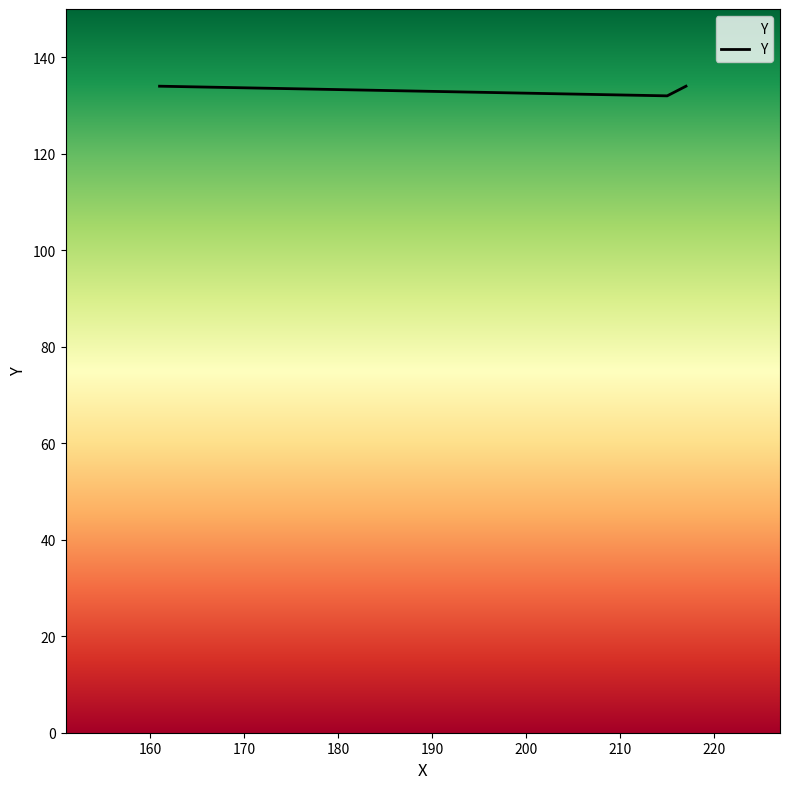

What is the sum of all values?

400